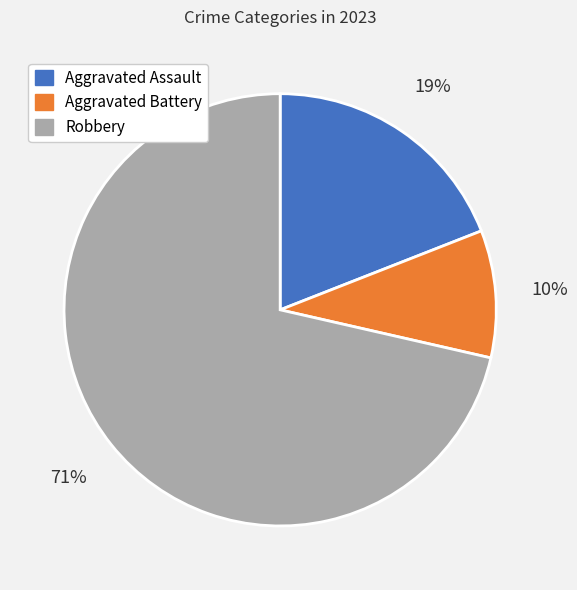

Which has a higher value, Aggravated Battery or Aggravated Assault?

Aggravated Assault